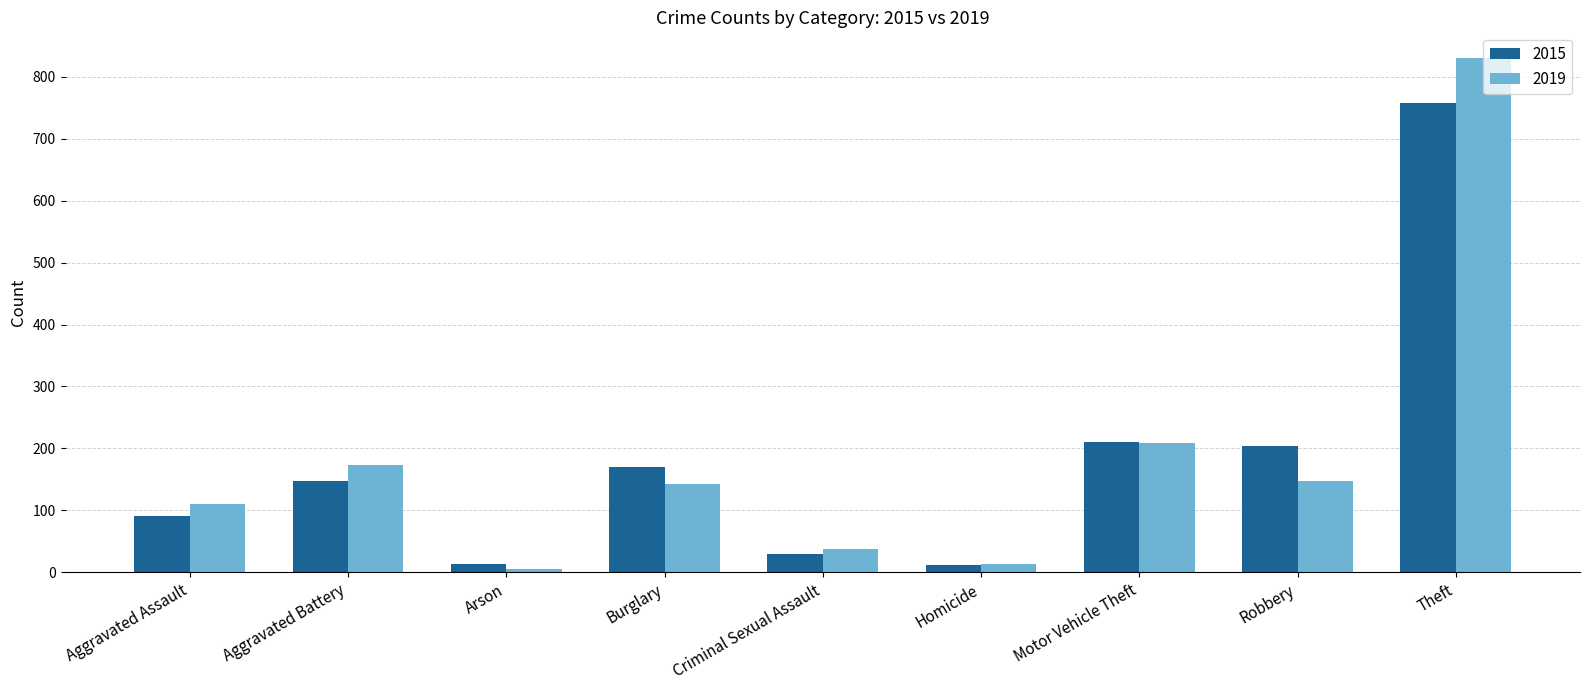

Which series has the largest range (max minus min)?

2019